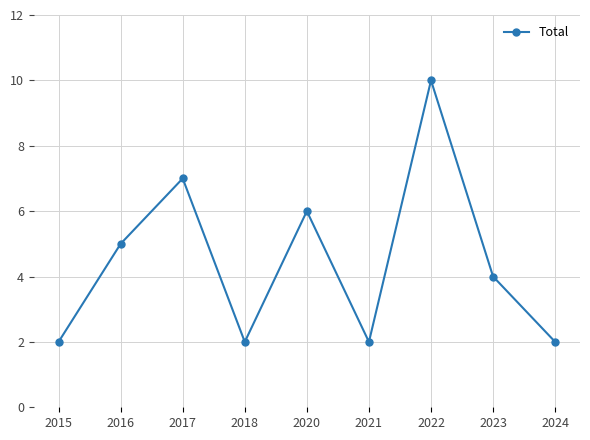

What is the value of the 8th point from the left?

4